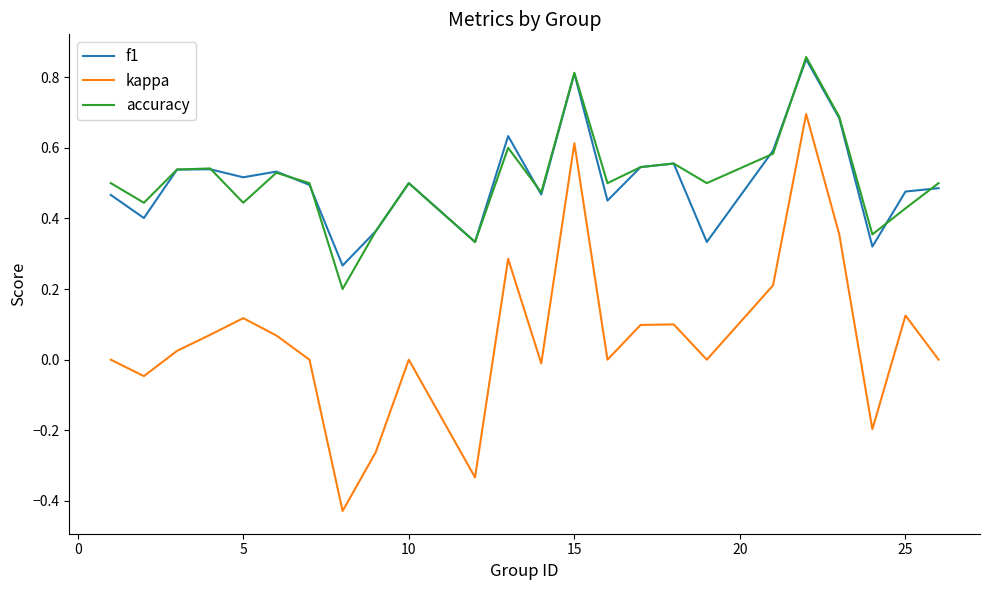

Which series has the largest range (max minus min)?

kappa